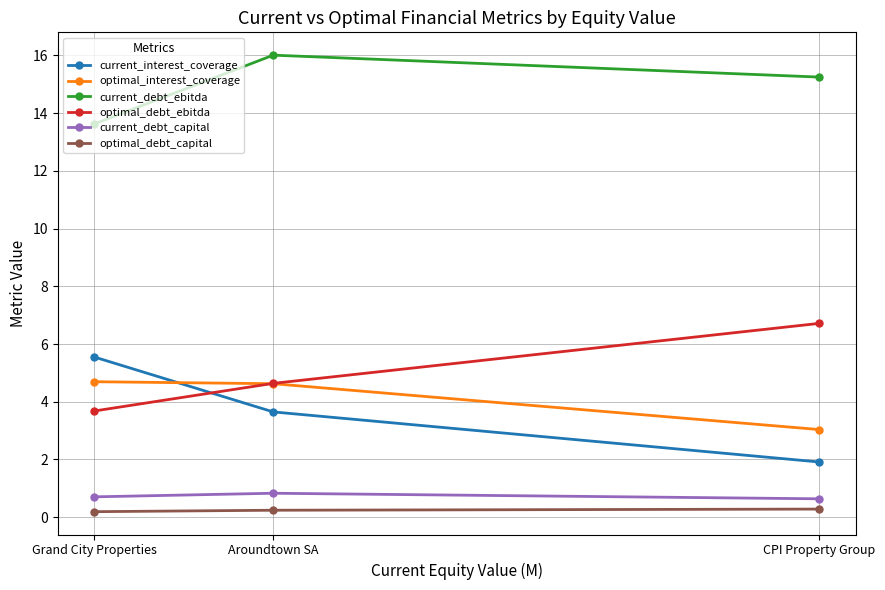

What is the difference between the maximum and minimum values in the current_interest_coverage series?

3.6